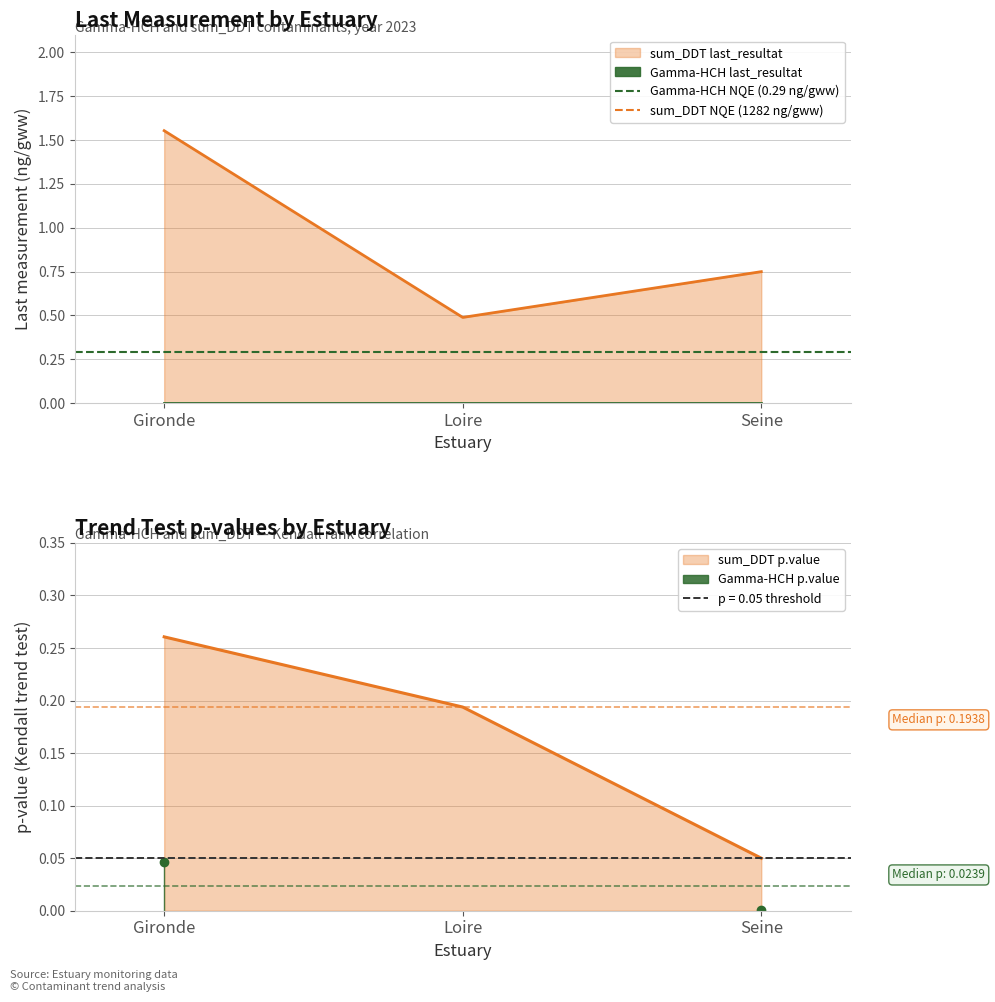

What position from the left is Loire?

2